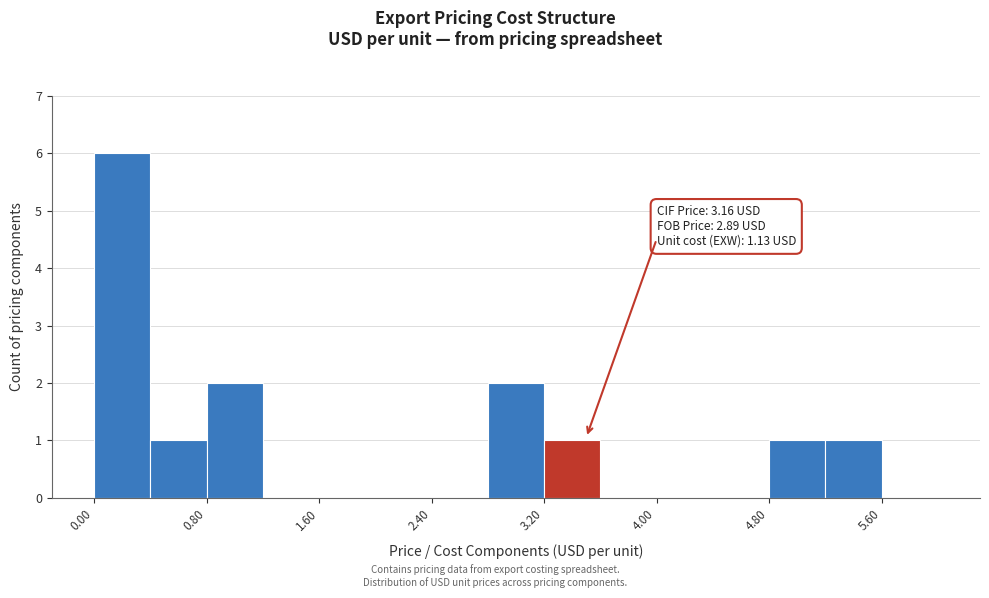

Which range on the x-axis has the tallest bar?

0.0 to 0.4